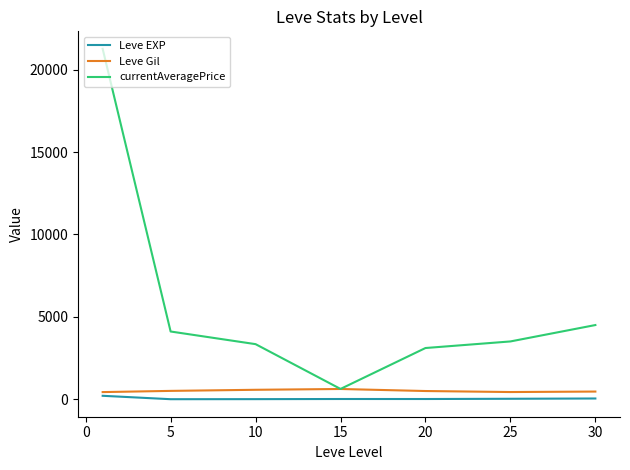

True or false: currentAveragePrice and Leve EXP cross at least once.

False